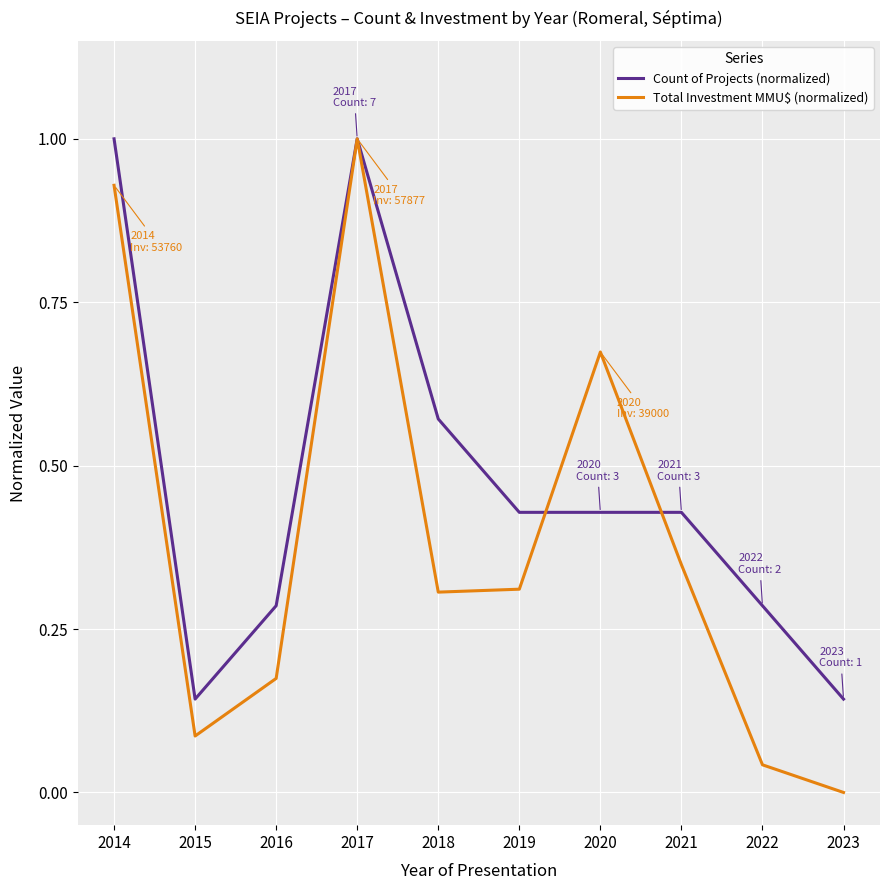

Which label corresponds to the smallest value in the chart?

2023